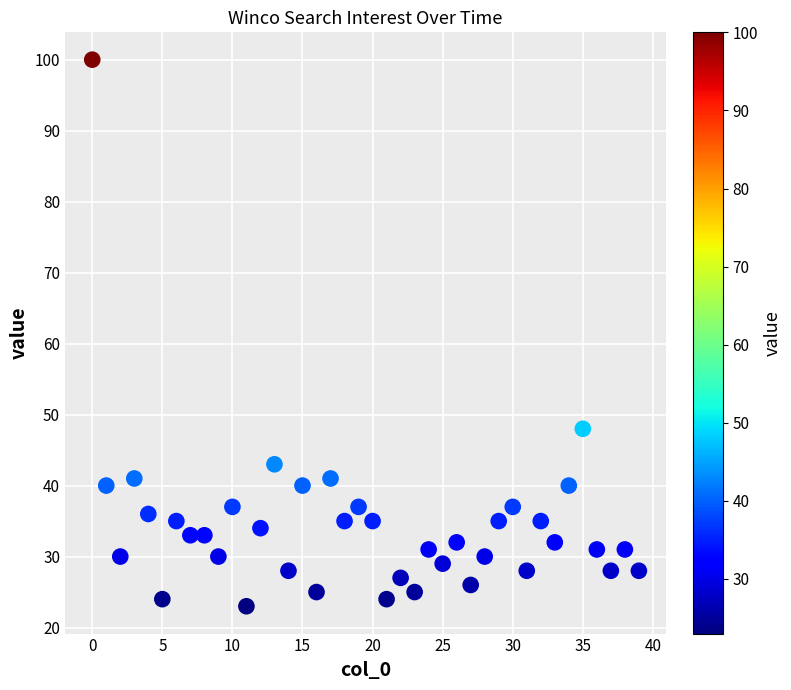

What Y value in the scatter plot is closest to 61?

48